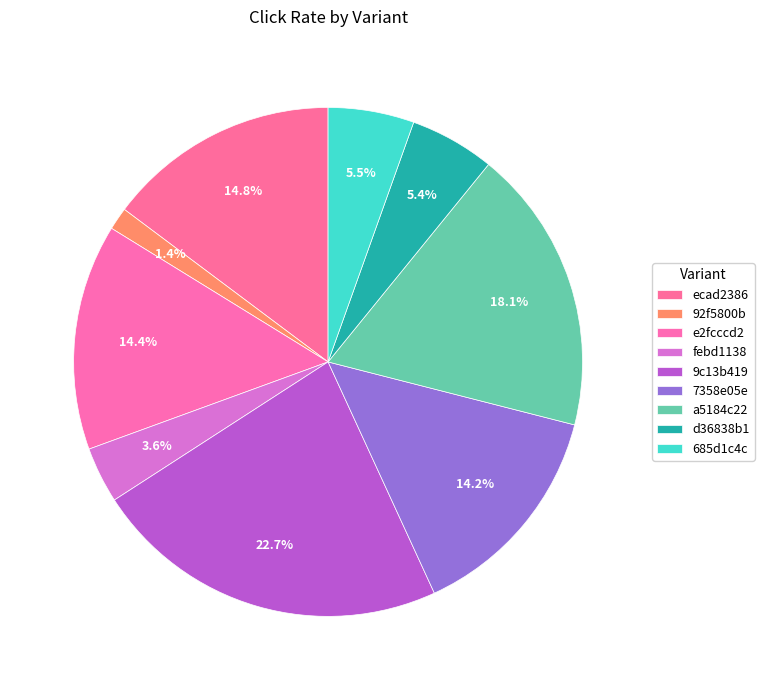

To the nearest percent, what portion does a5184c22 represent?

18%